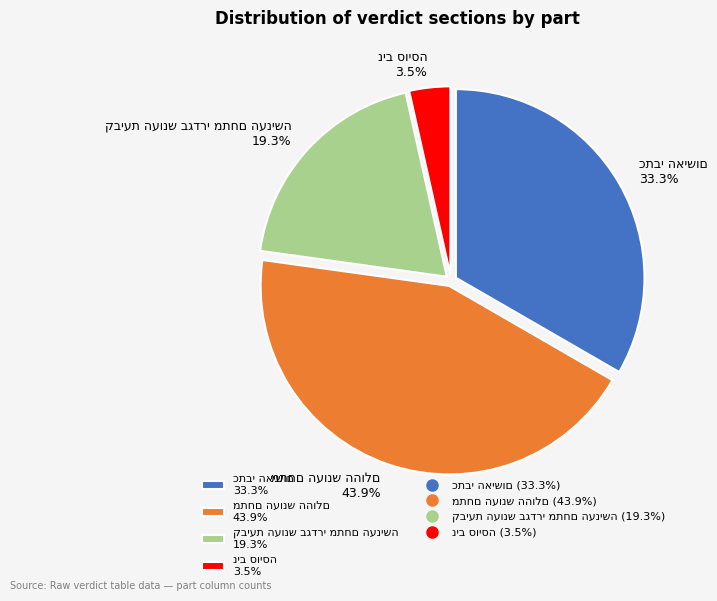

Does any single category account for the majority?

No